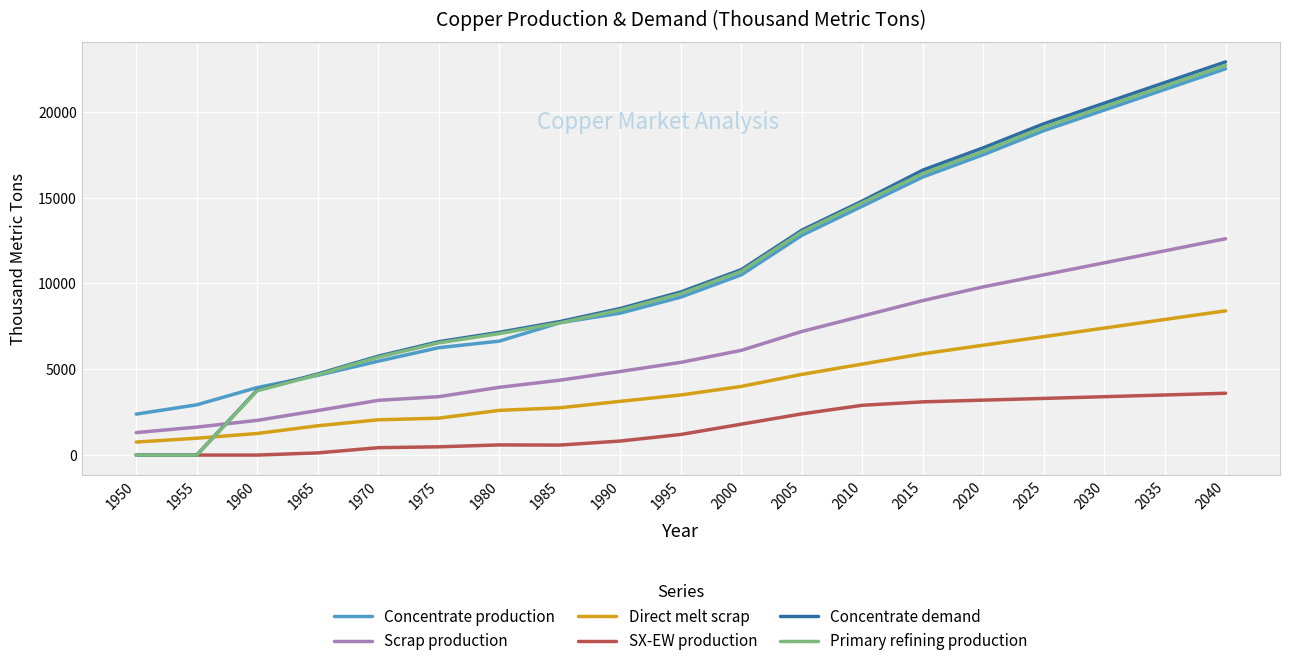

Which series has the widest spread of values?

Concentrate demand